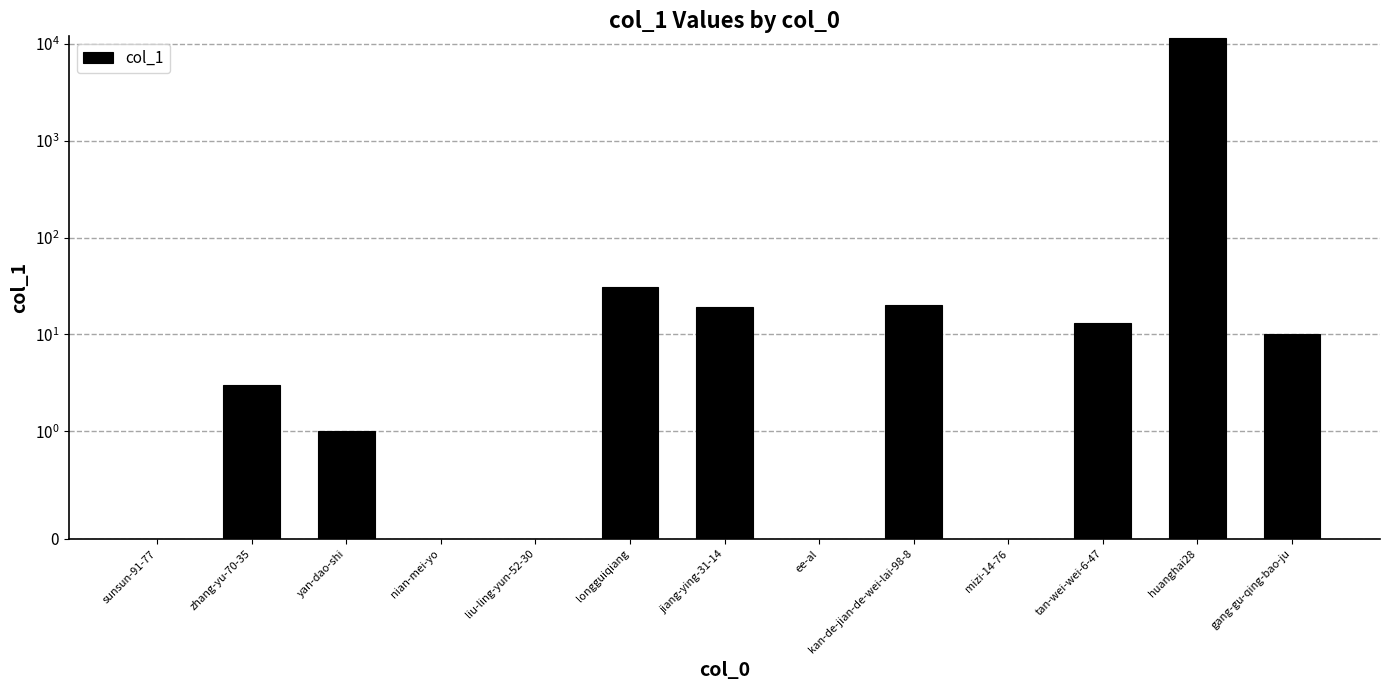

What is the difference between the second highest and minimum values?

31